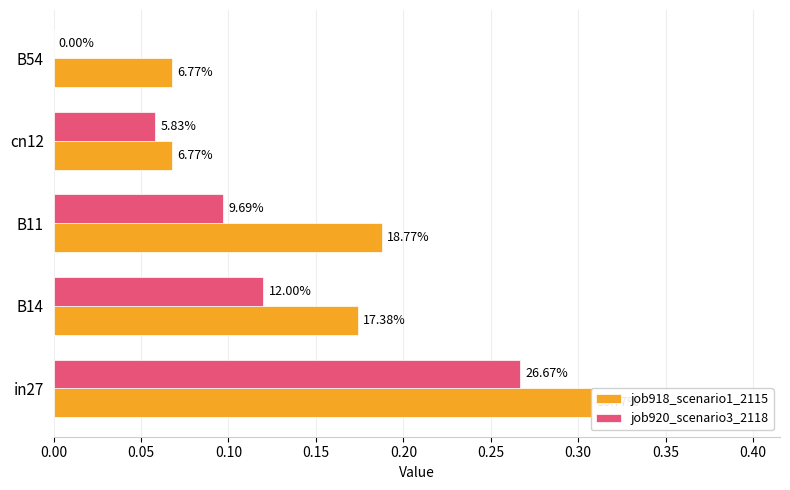

How many categories are shown in the chart?

5